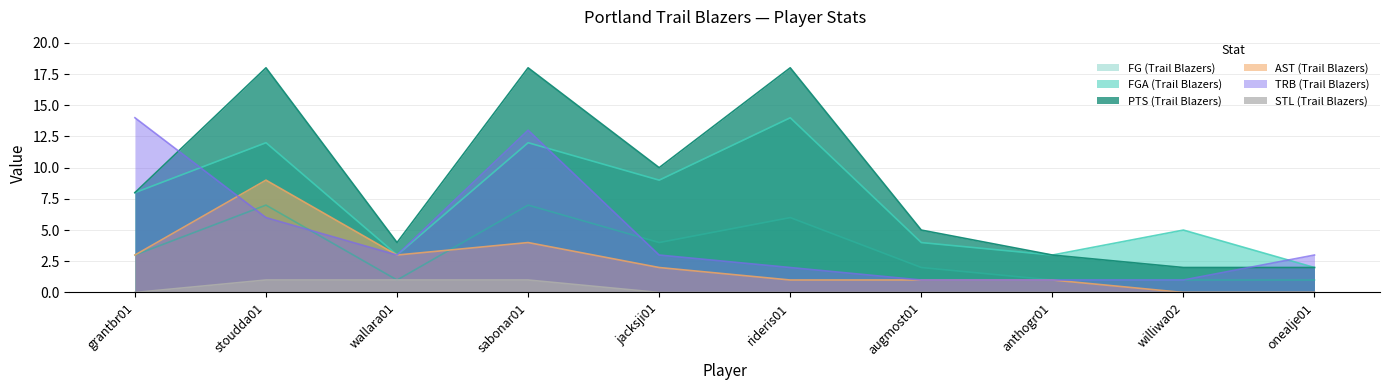

What are all the series names shown in the legend?

FG (Trail Blazers), FGA (Trail Blazers), PTS (Trail Blazers), AST (Trail Blazers), TRB (Trail Blazers), STL (Trail Blazers)